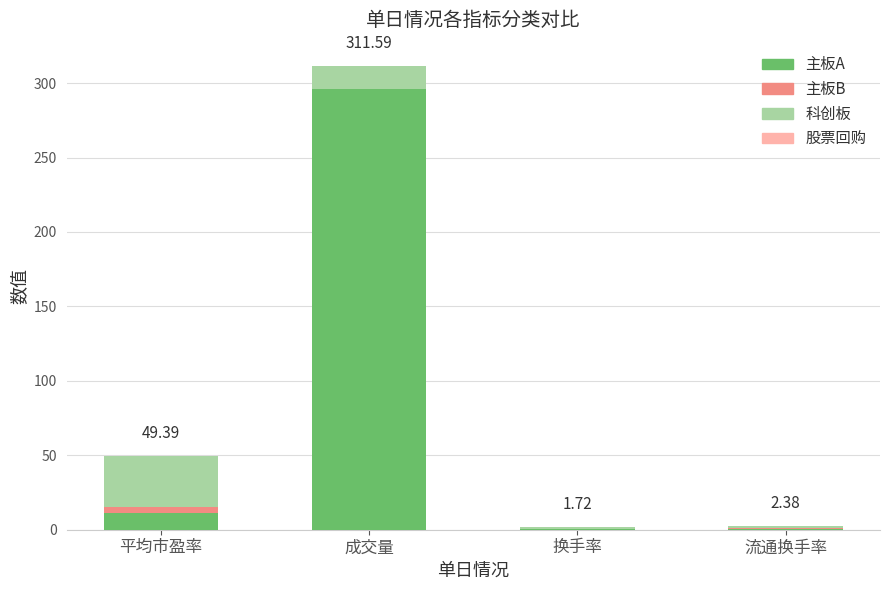

Where is 主板A nearest to the value 148?

平均市盈率